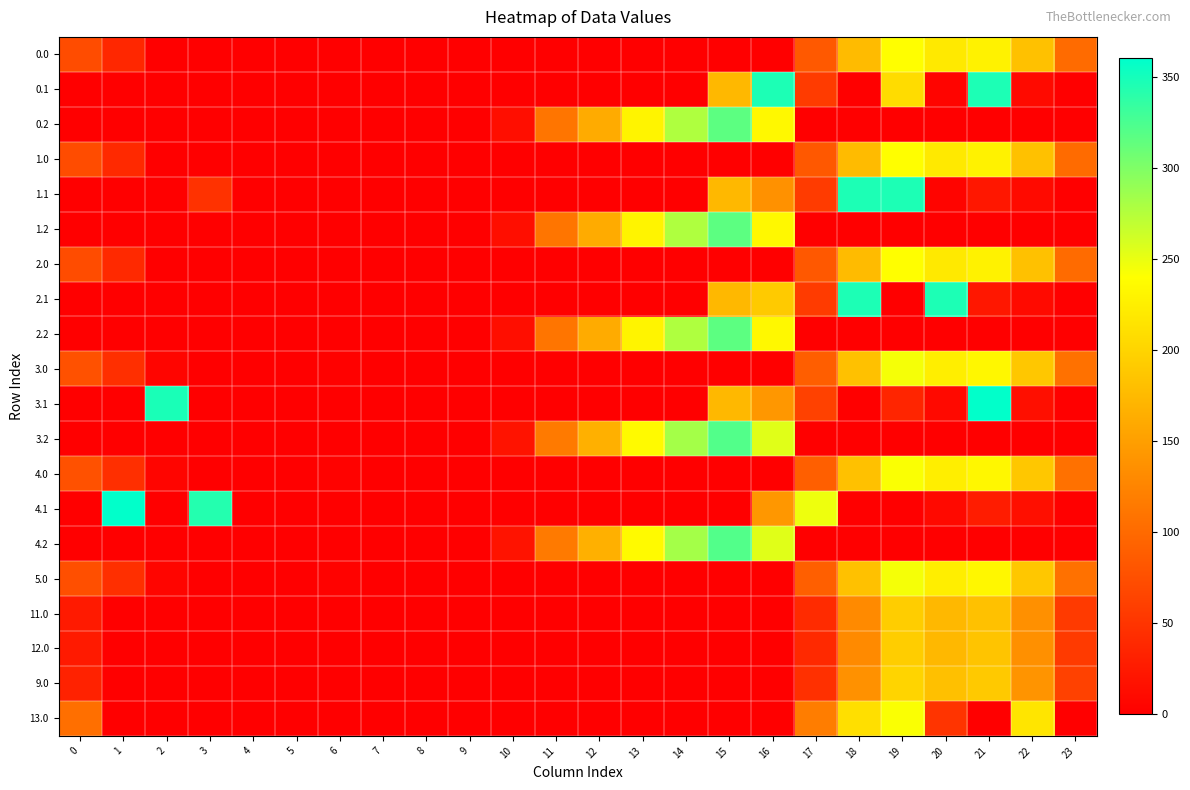

Which has a higher value, 20 or 23?

20